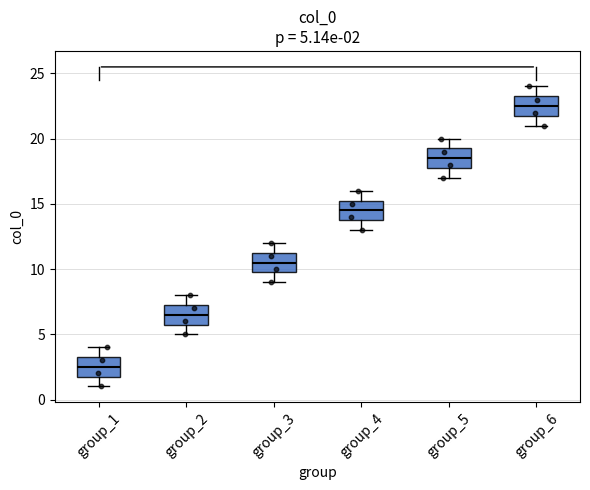

Which box has the lowest median line?

group_1